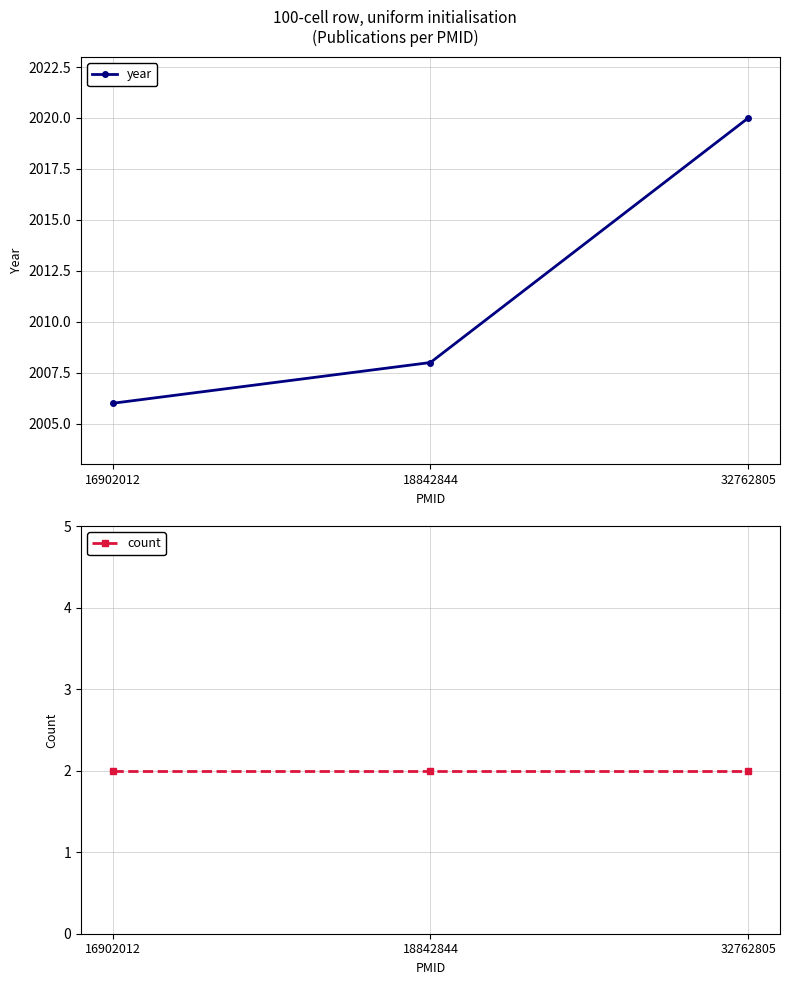

List the series in order of their peak value, highest first.

year, count